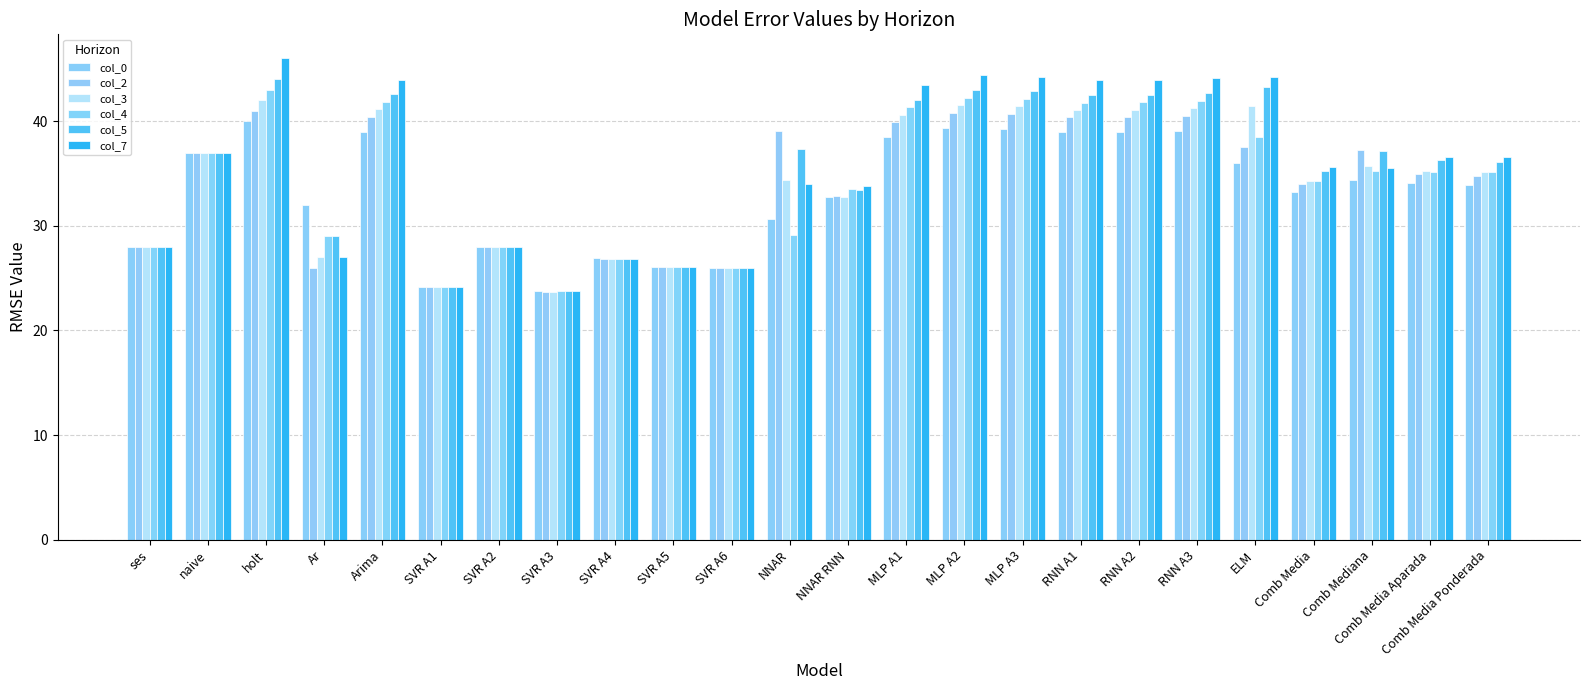

True or false: col_5 has a value of 42.8 at MLP A3.

True